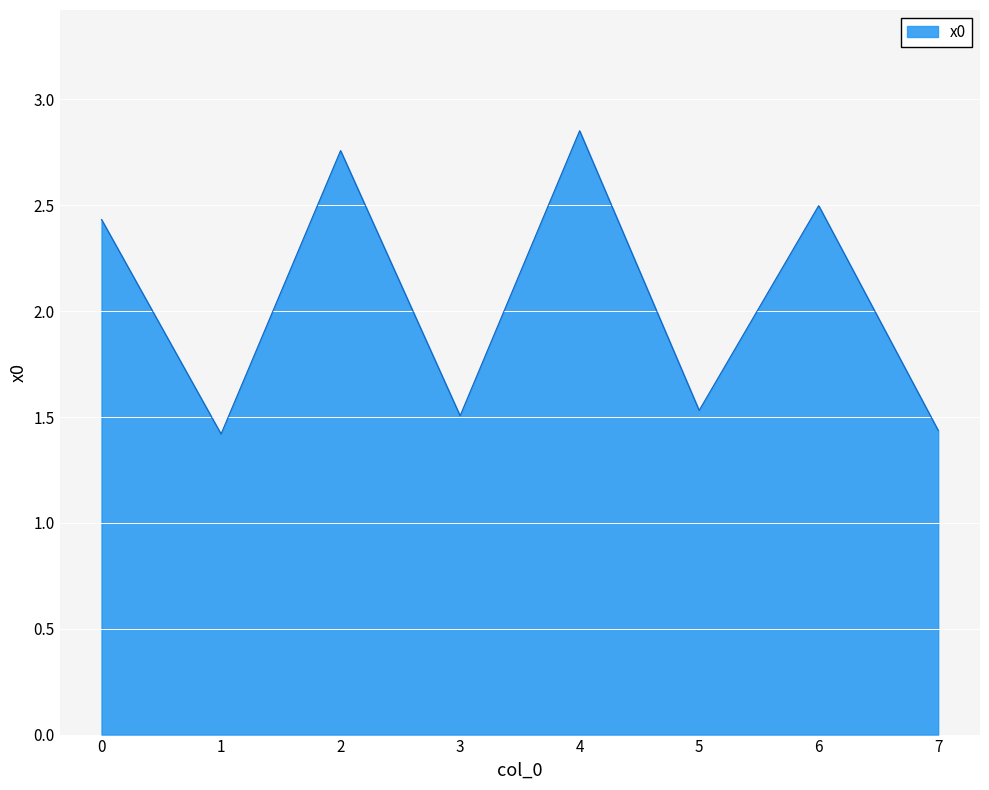

Read the value at 3.

1.5